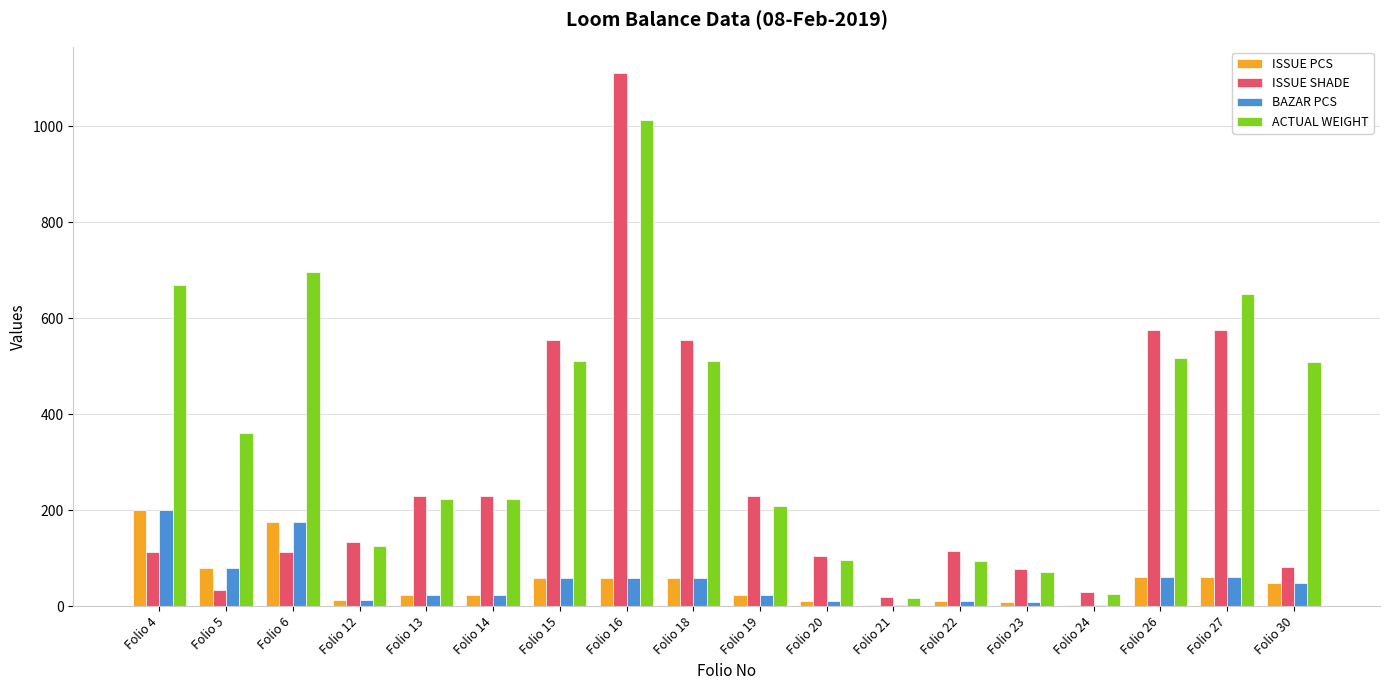

What is the total value across all series at Folio 14?

500.5